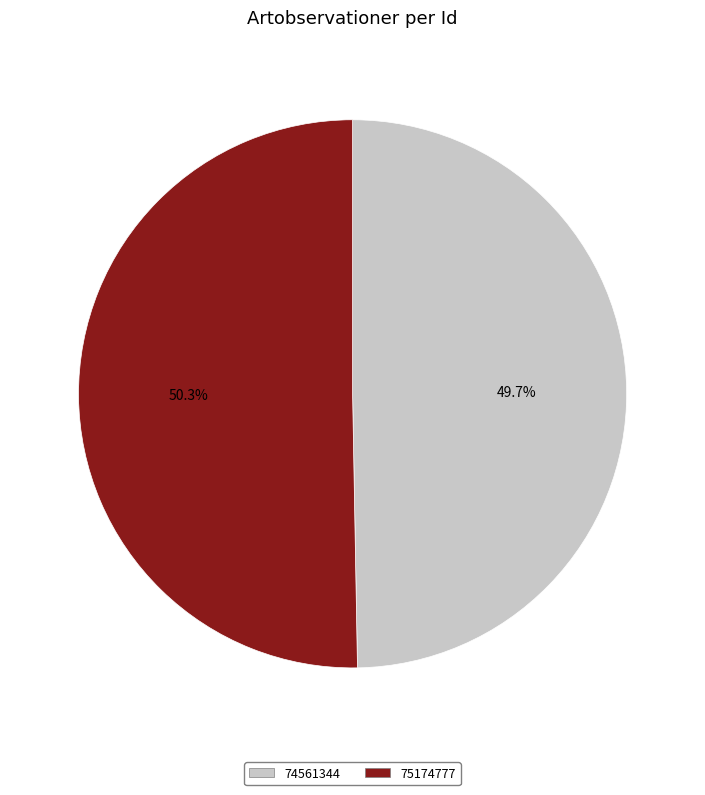

Rank the categories by value from lowest to highest.

74561344, 75174777